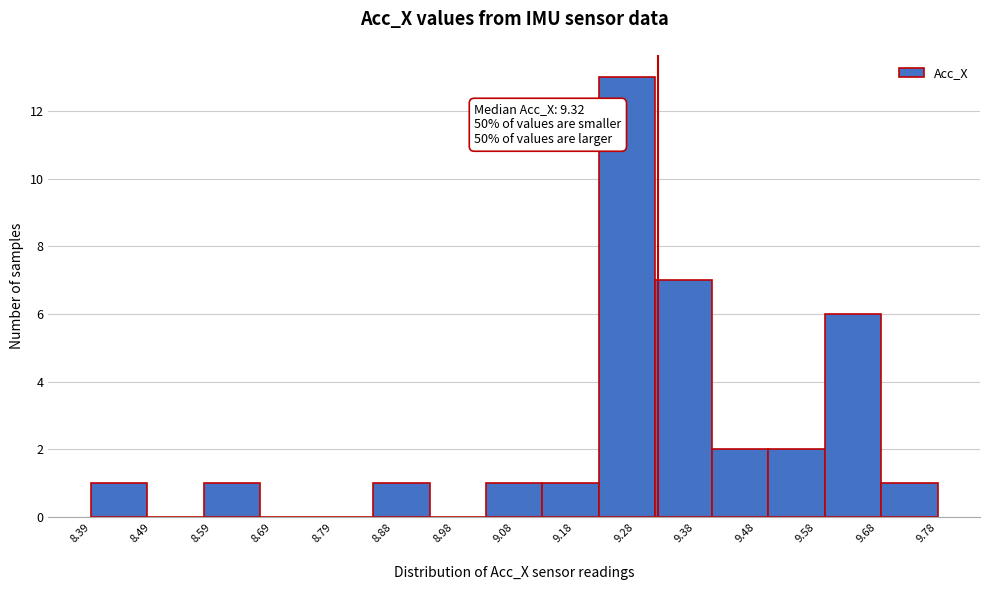

Over which range of the x-axis is the bar tallest?

9.22 to 9.31